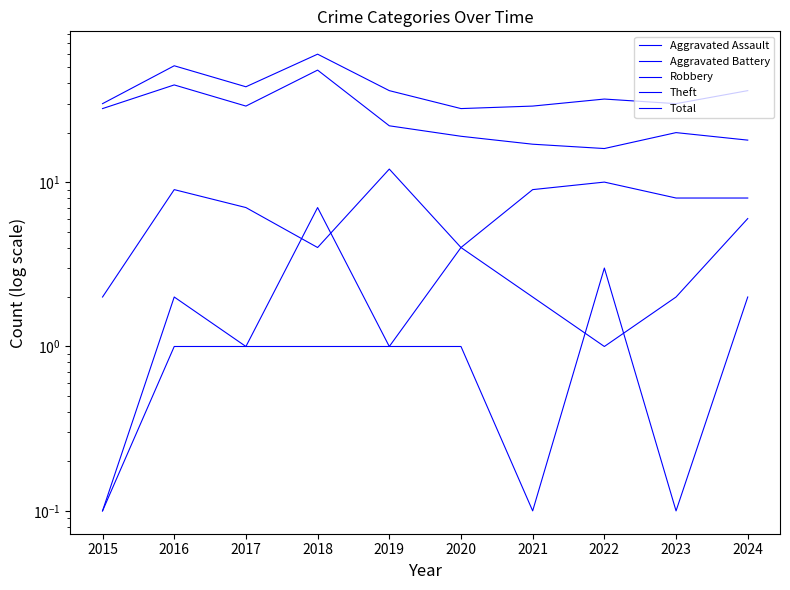

How many values in the Aggravated Battery series exceed 2?

3